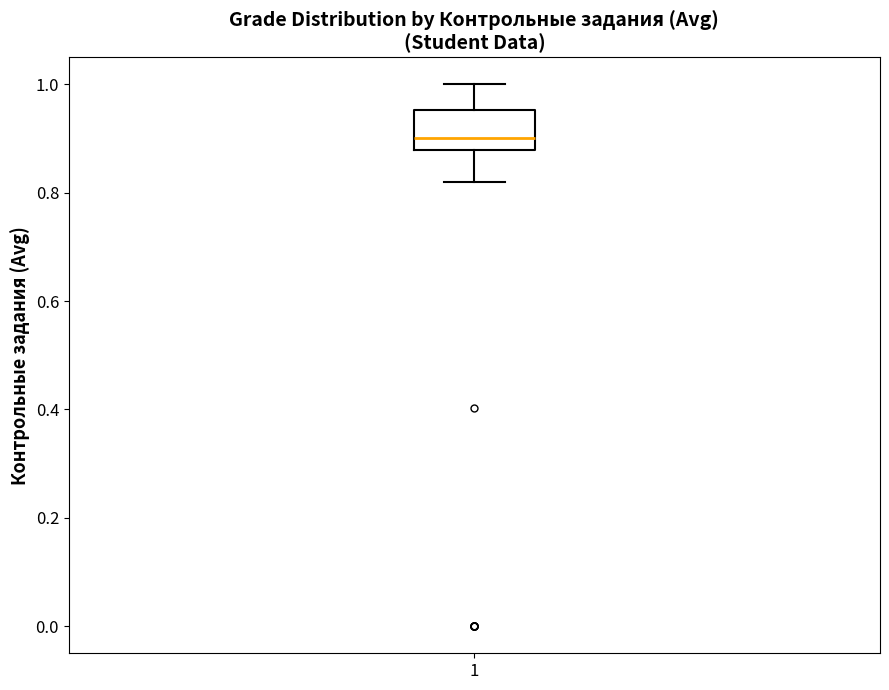

Where does the lower whisker of the box at x = 1 end on the y-axis? The values are not printed on the chart, so give them approximately, as read against the axis.

0.82